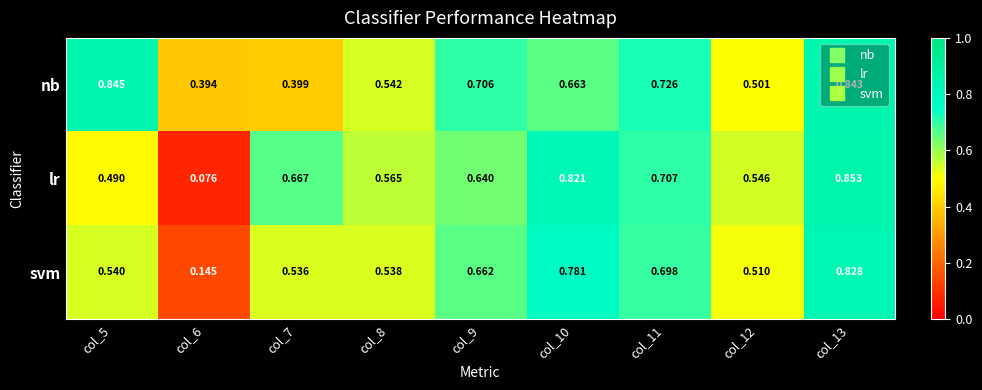

Rank the series by their average value, from lowest to highest.

svm, lr, nb